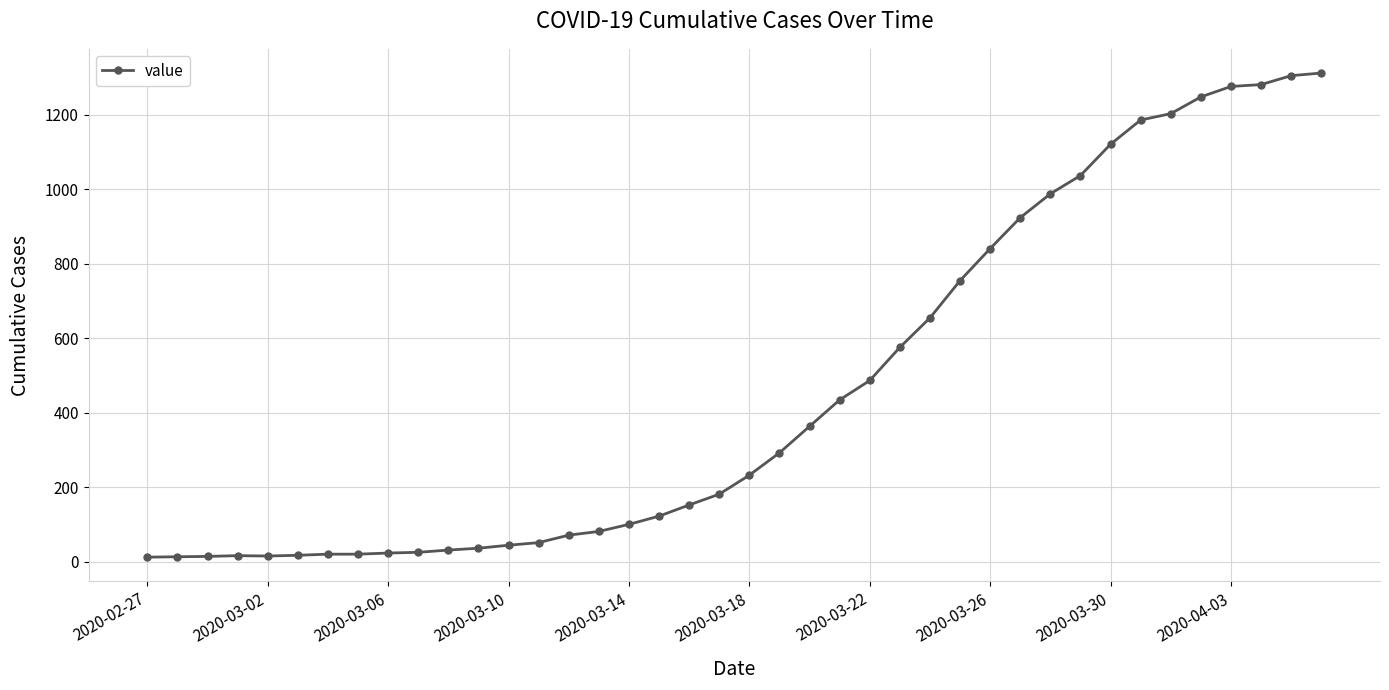

What is the difference between the maximum and minimum values?

1299